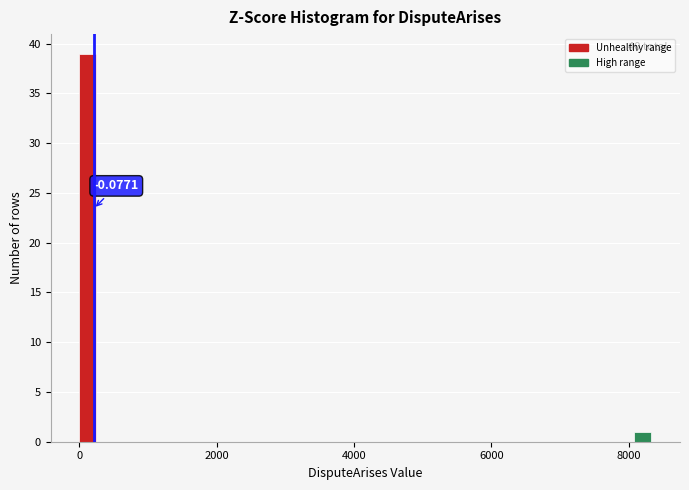

Around what value on the x-axis is the tallest bar? Give the approximate position of its centre, as read against the axis.

200